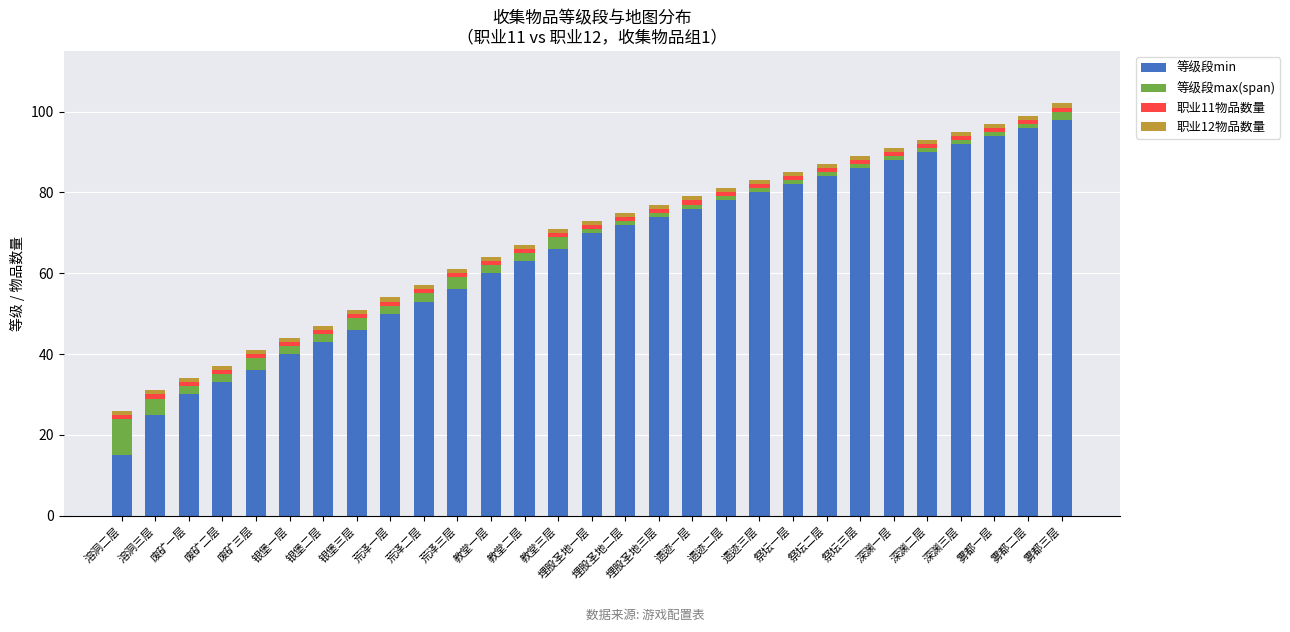

What is the highest value of the 等级段min series?

98